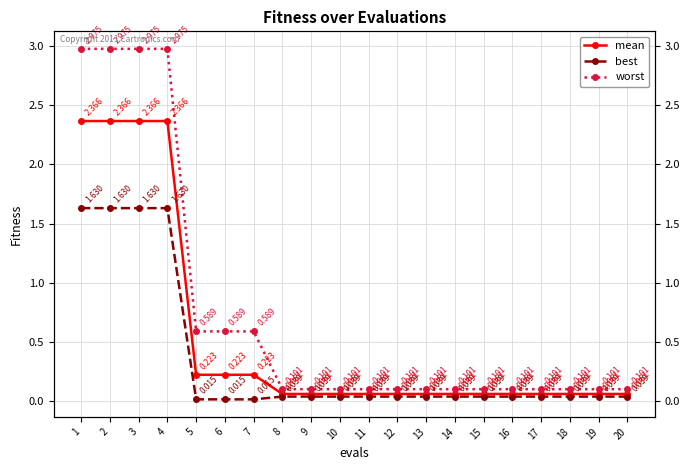

What is the value of the mean point at the 11th from the left?

0.1